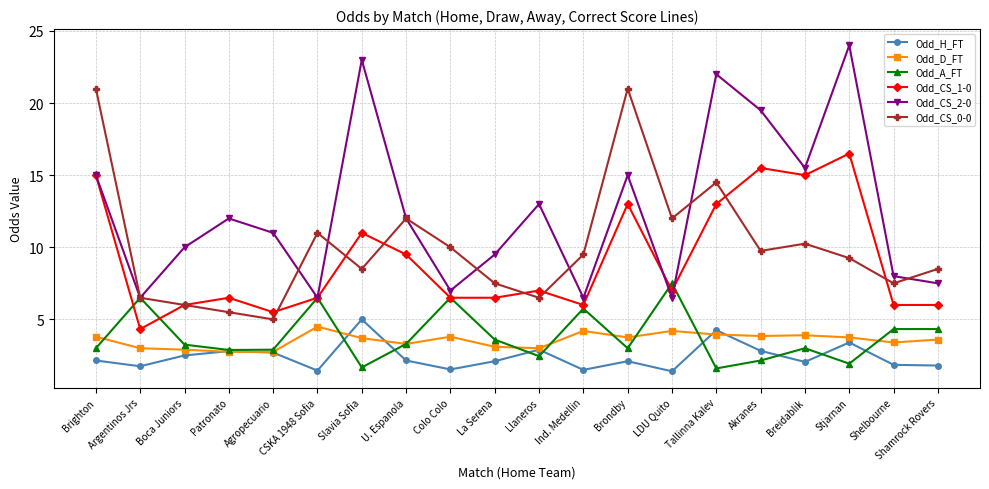

True or false: Odd_H_FT and Odd_D_FT cross at least once.

True